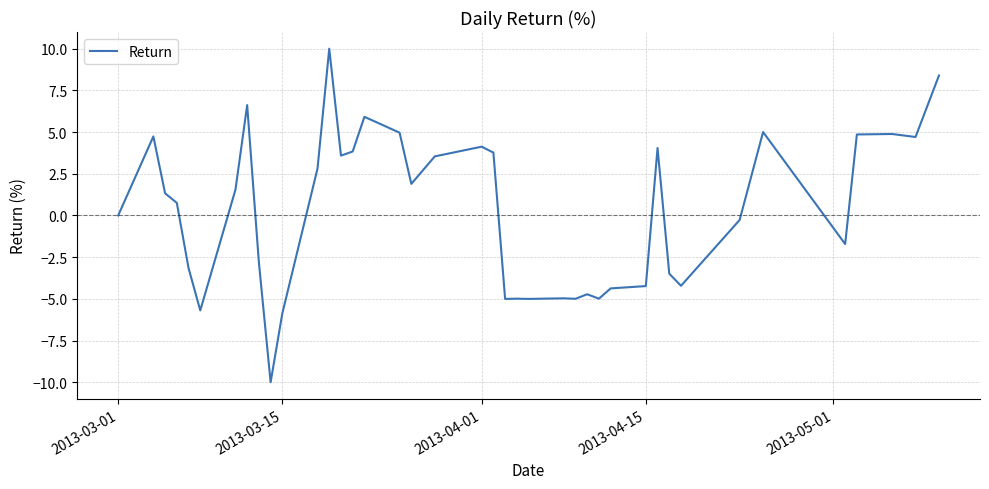

What is the greatest value displayed?

10.0